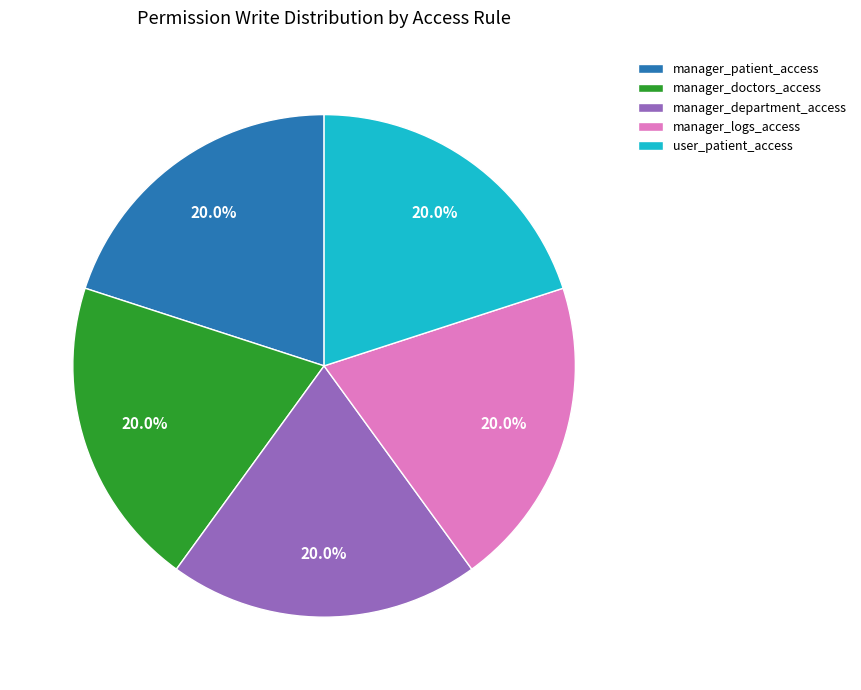

Combined, do manager_logs_access and manager_doctors_access account for over 50%?

No